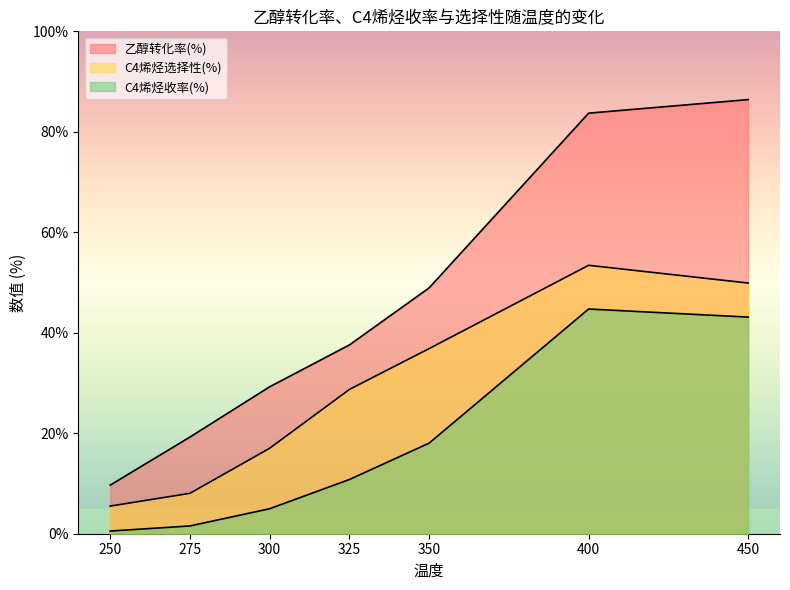

Is it true that C4烯烃选择性(%) equals 16.0 at 300?

False